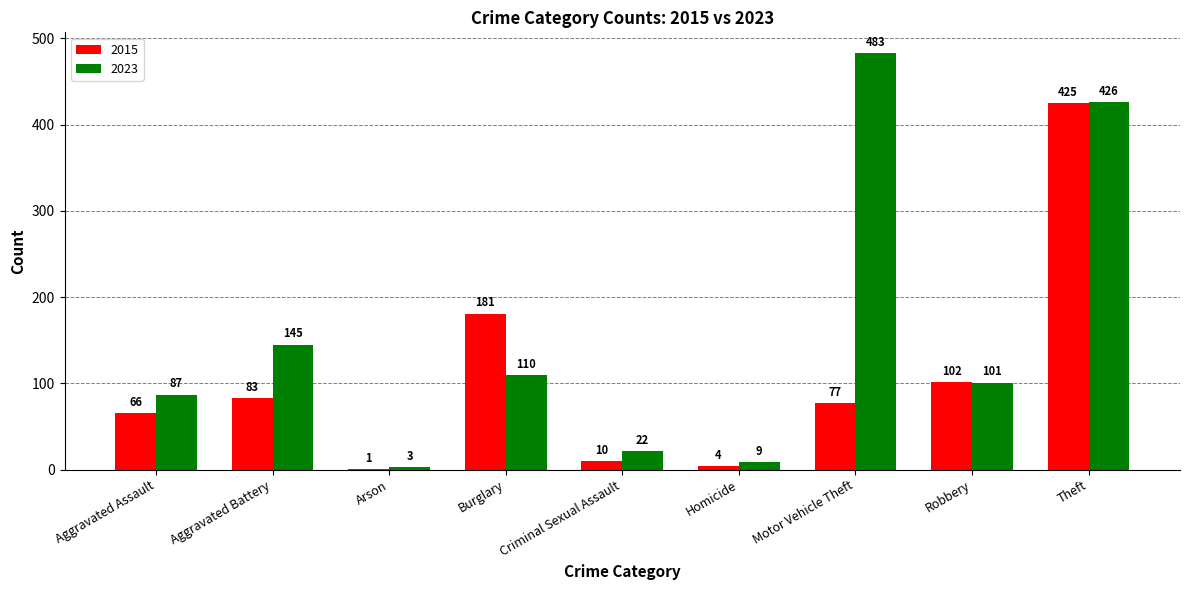

Does the chart contain stacked bars?

No